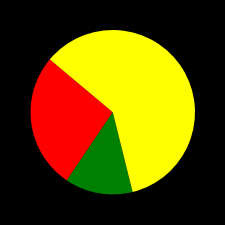

Does any single category account for the majority?

Yes